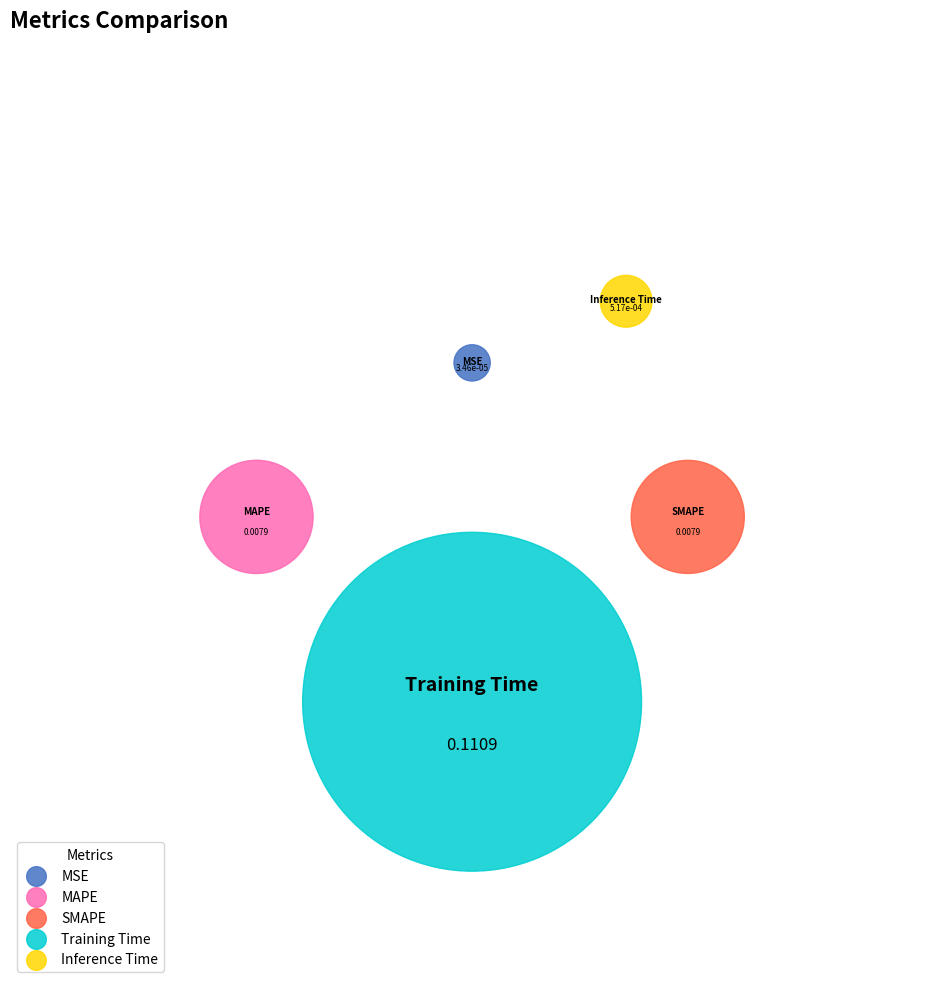

Which category has the biggest portion of the pie?

Training Time